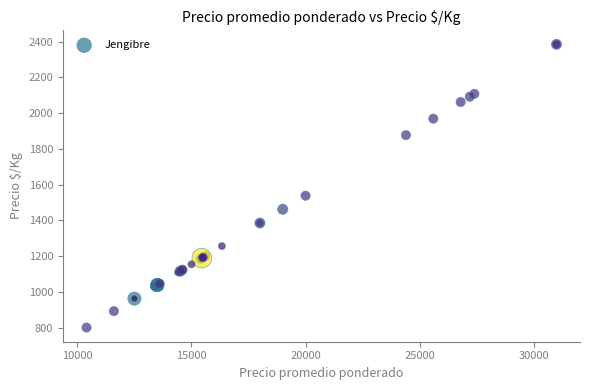

What Y value in the scatter plot is closest to 1592?

1538